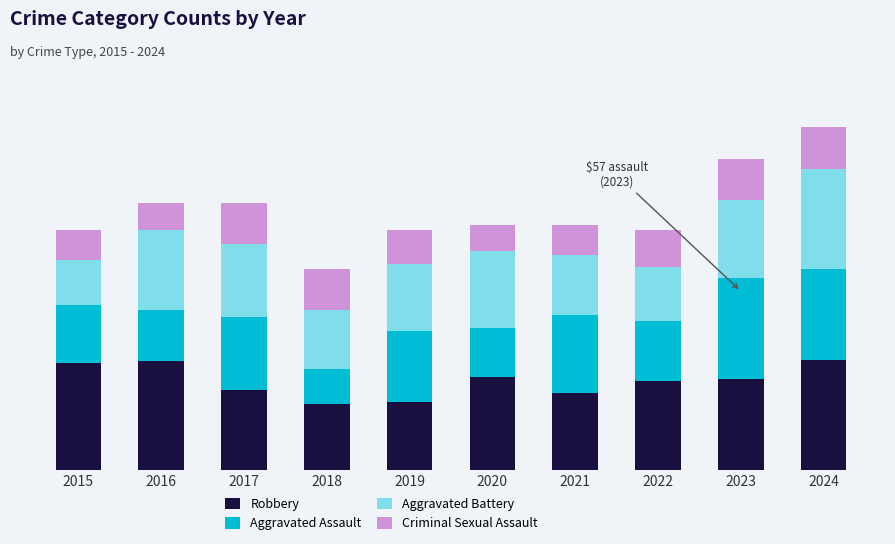

What is the difference between the maximum and minimum values in the Criminal Sexual Assault series?

9